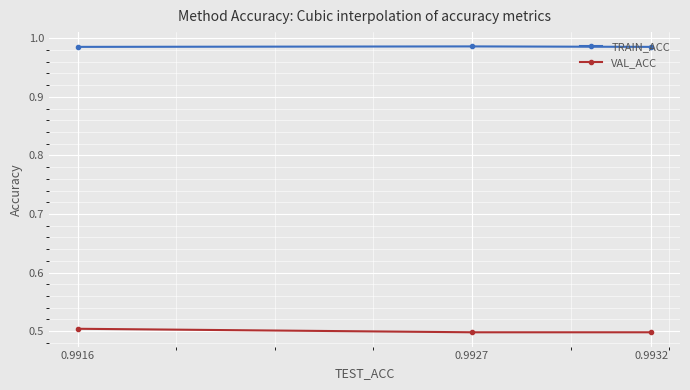

What is the difference between the highest and lowest values at 0.9932?

0.5